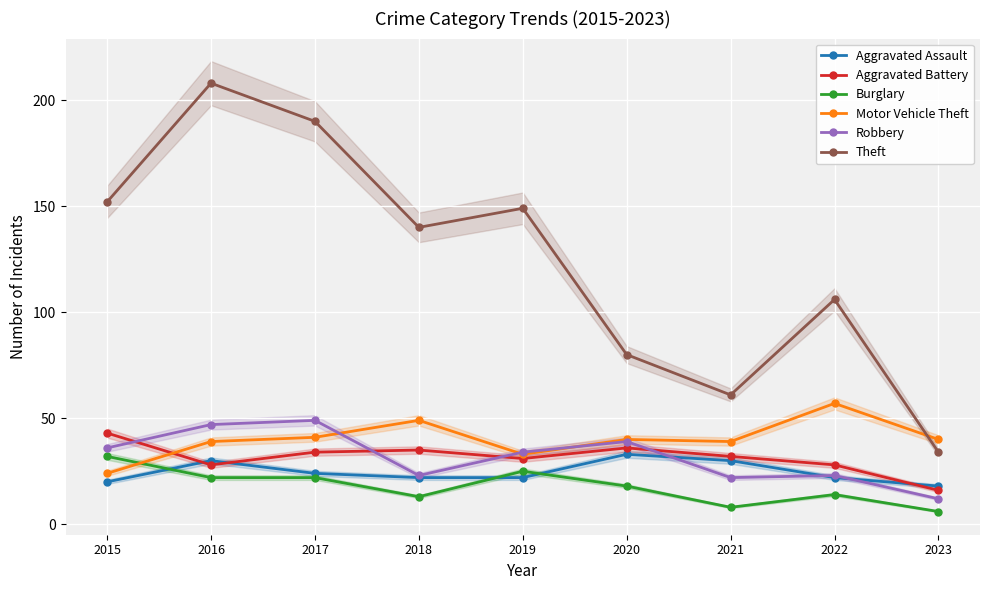

List the series in order of their peak value, lowest first.

Burglary, Aggravated Assault, Aggravated Battery, Robbery, Motor Vehicle Theft, Theft